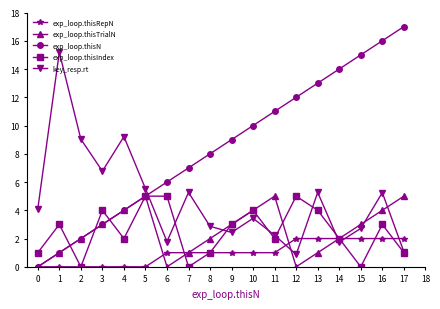

What is the difference between the maximum and minimum values in the key_resp.rt series?

14.3